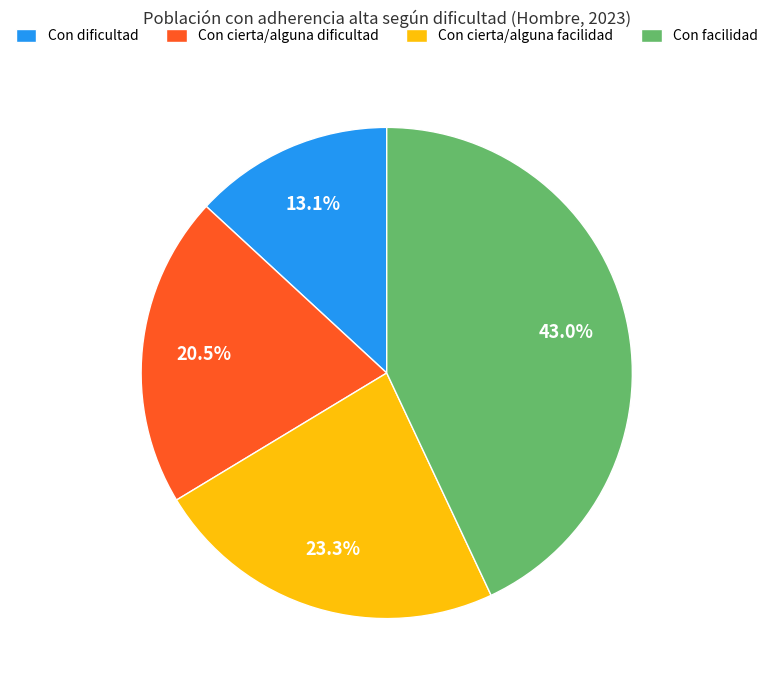

To the nearest percent, what is the combined percentage of Con facilidad and Con dificultad?

56%